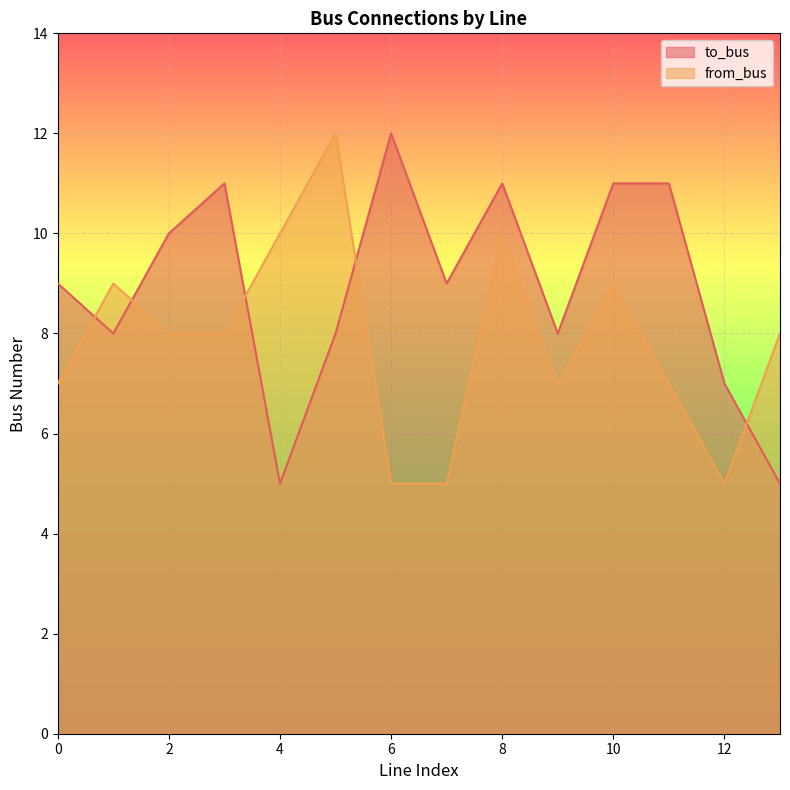

What is the value of the from_bus point at the 13th from the left?

5